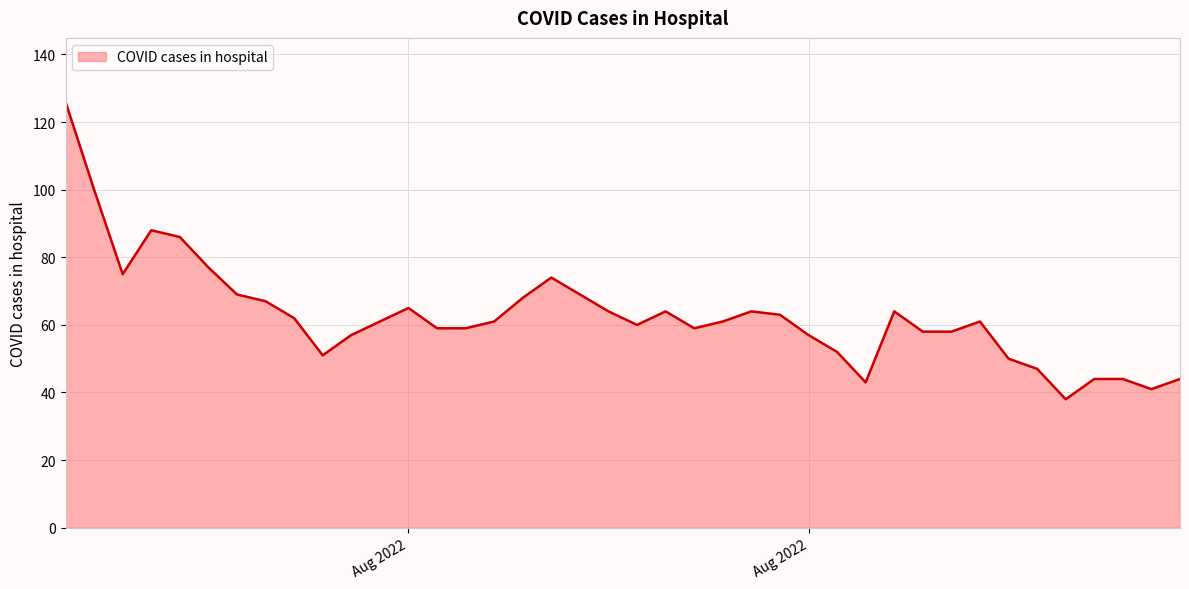

What is the difference between the maximum and minimum values?

88